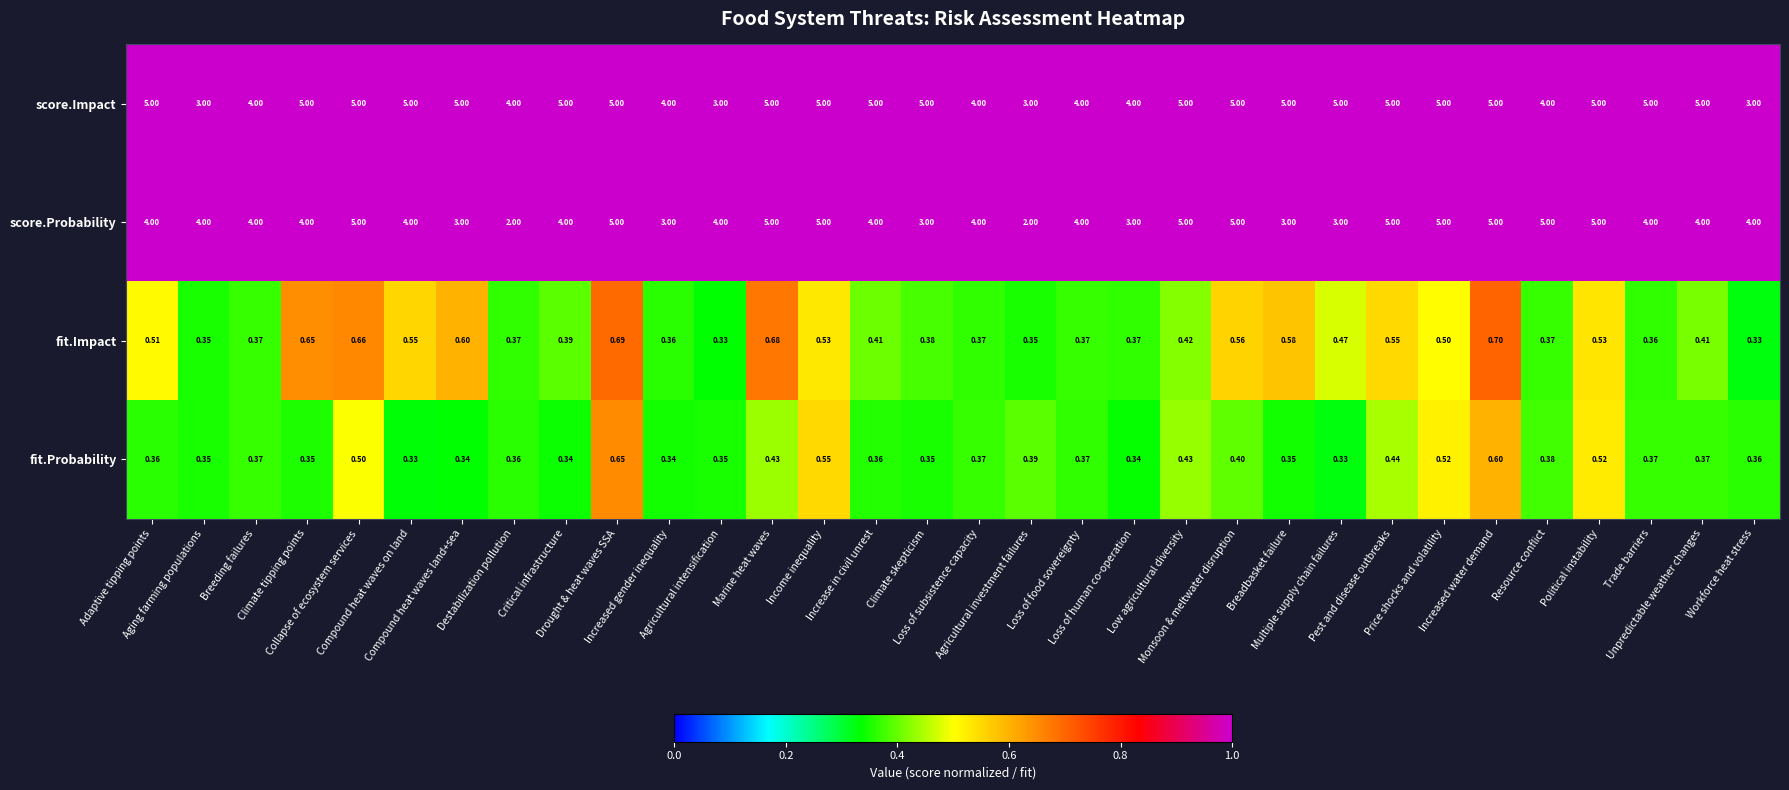

Which series has the largest total across all categories?

score.Impact